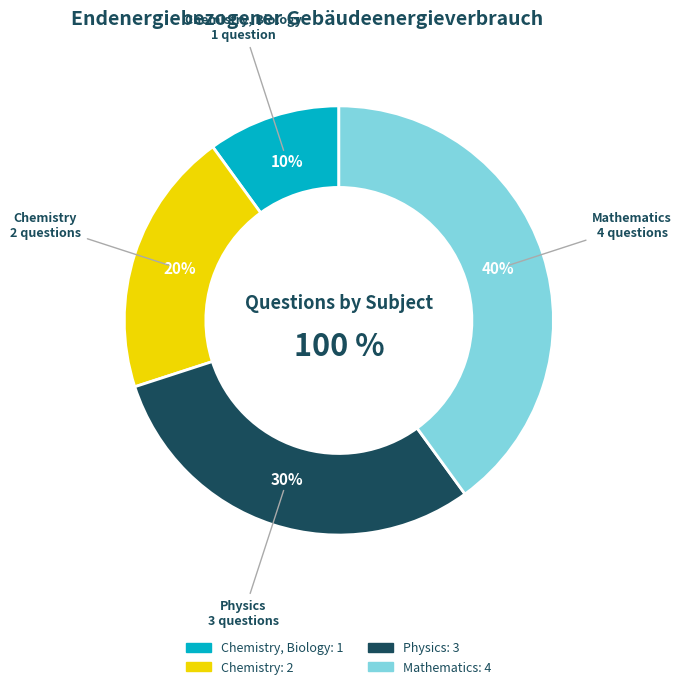

What percentage do Mathematics and Physics together represent?

70.0%